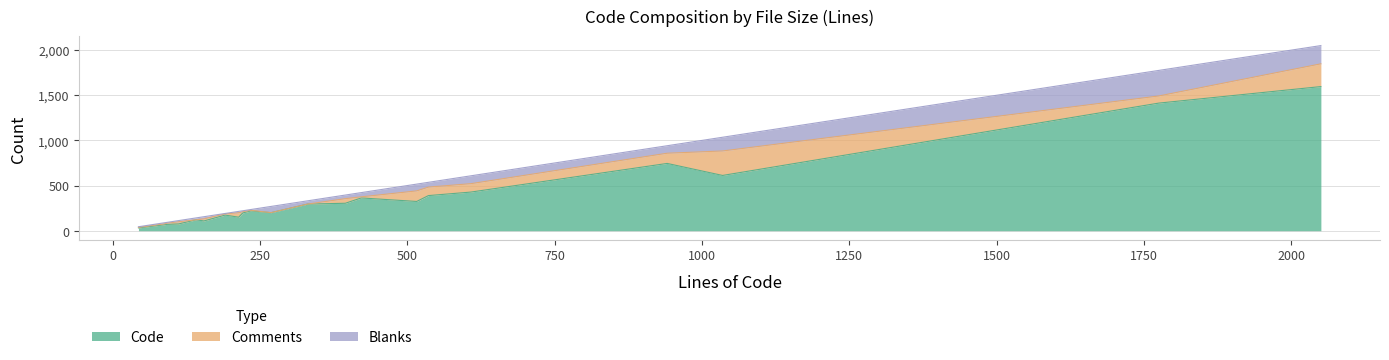

Reading right to left, extract all data points from this chart.

Code: 1596	1413	612	745	428	389	324	363	304	295	200	220	197	150	173	108	121	75	70	67	31
Comments: 252	79	271	113	93	94	117	12	51	0	0	6	14	49	13	23	0	24	14	10	6
Blanks: 202	283	152	83	87	53	75	47	40	36	69	9	10	15	5	24	21	13	8	12	7